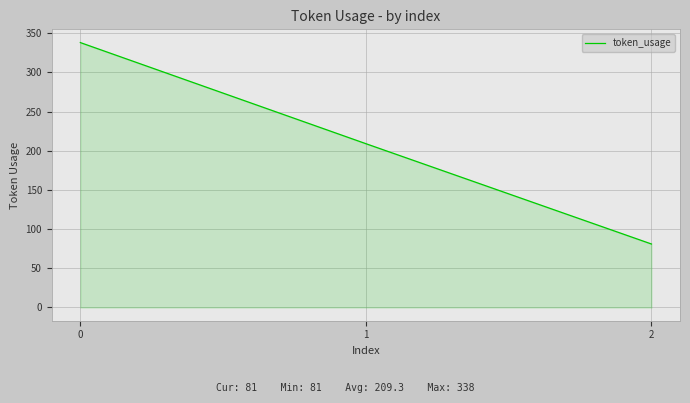

How many series are shown in this chart?

1